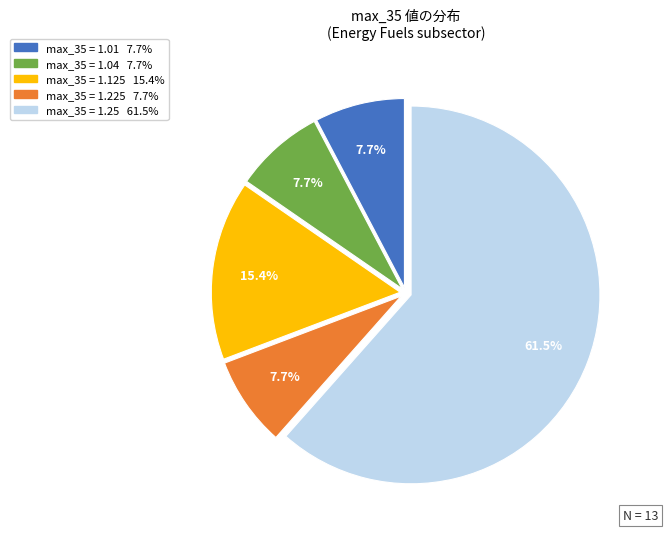

Does any single category account for the majority?

Yes